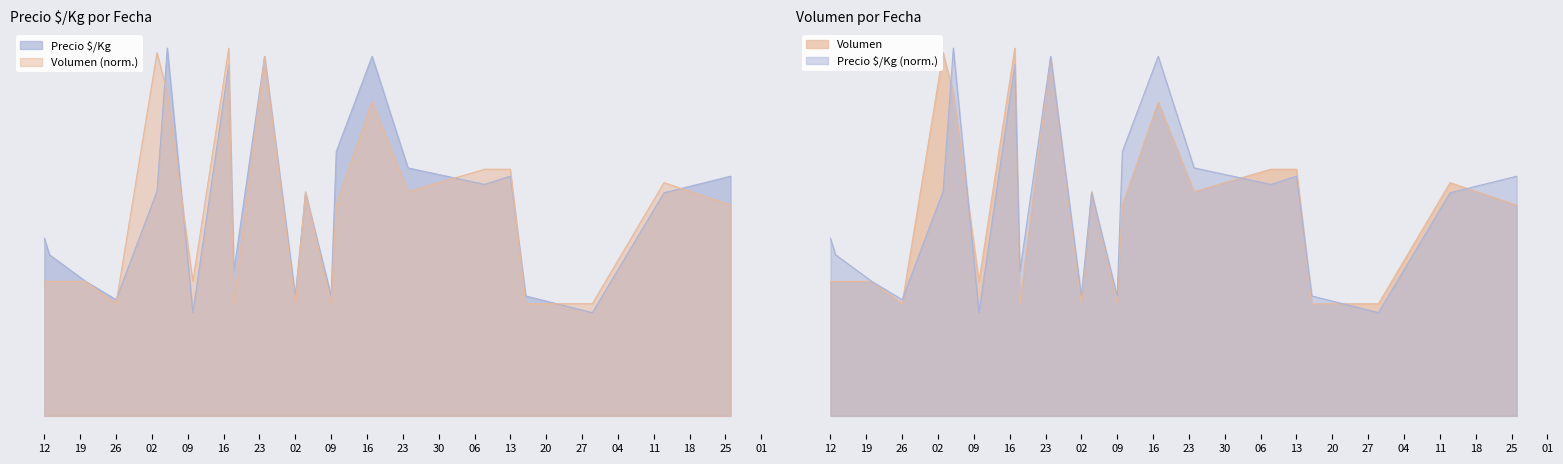

Where is the first local maximum for Precio $/Kg?

2021-02-05